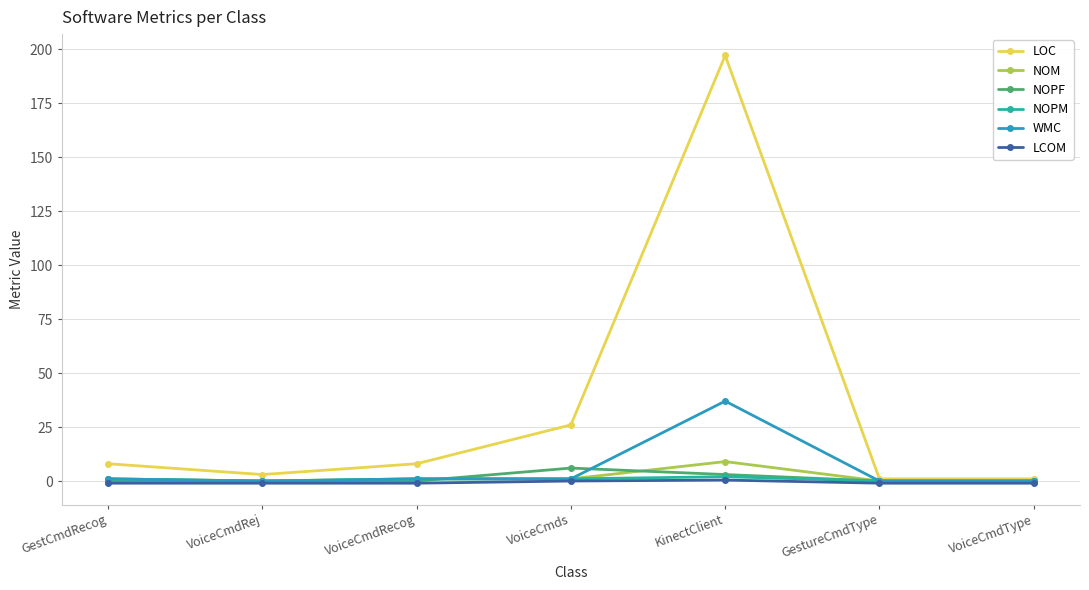

At which category is the sum across all series the highest?

KinectClient